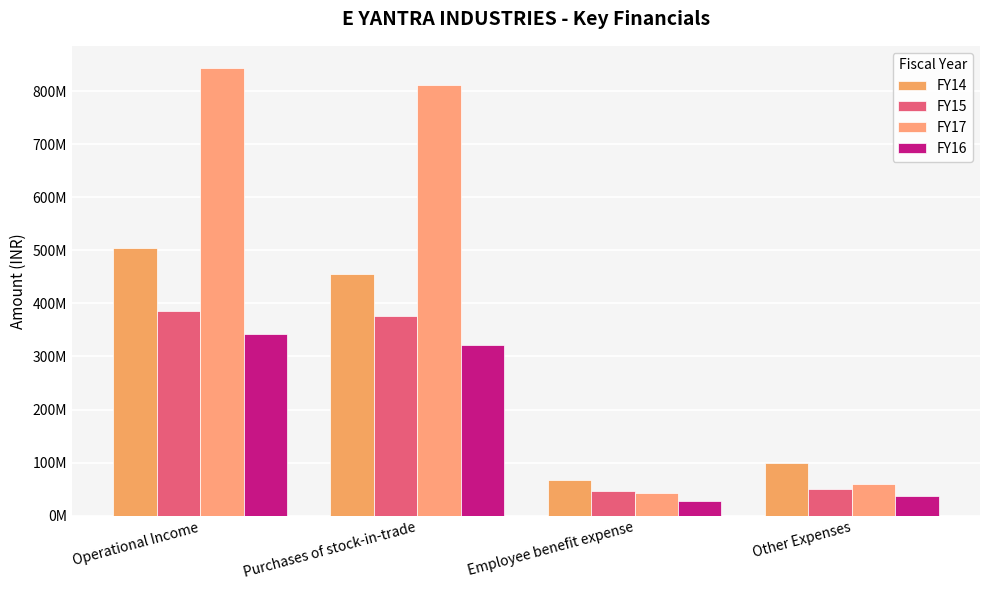

Are the bars grouped side by side (vs. stacked)?

Yes